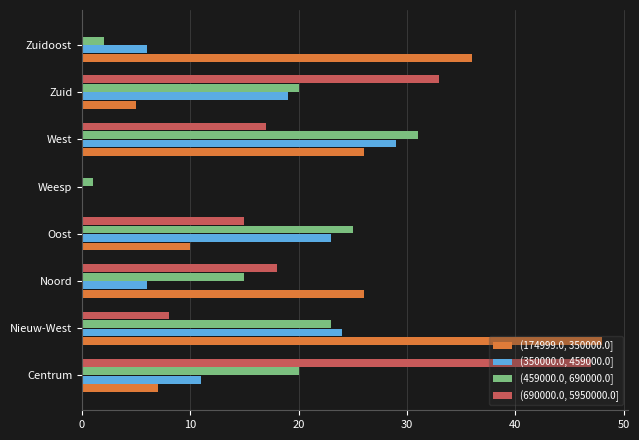

True or false: (690000.0, 5950000.0] has a value of 7 at West.

False